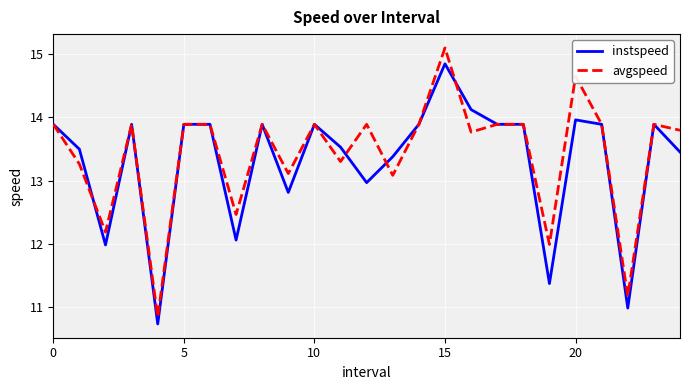

Which series has the widest spread of values?

avgspeed